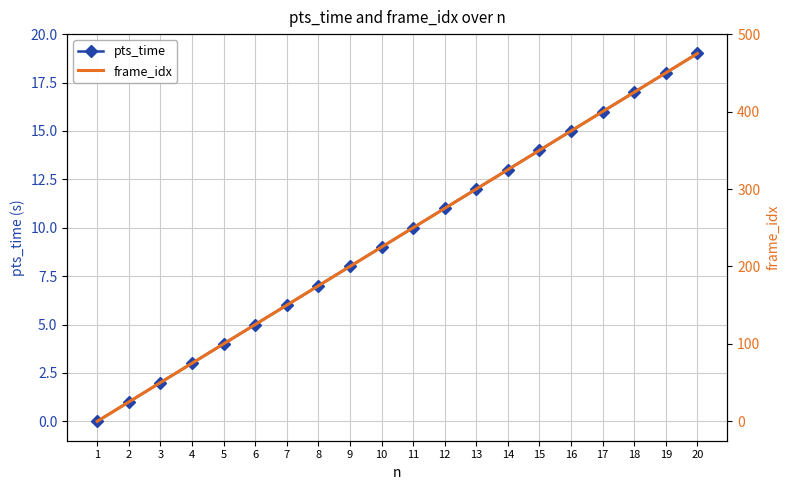

What is the spread (max minus min) of values at 19?

432